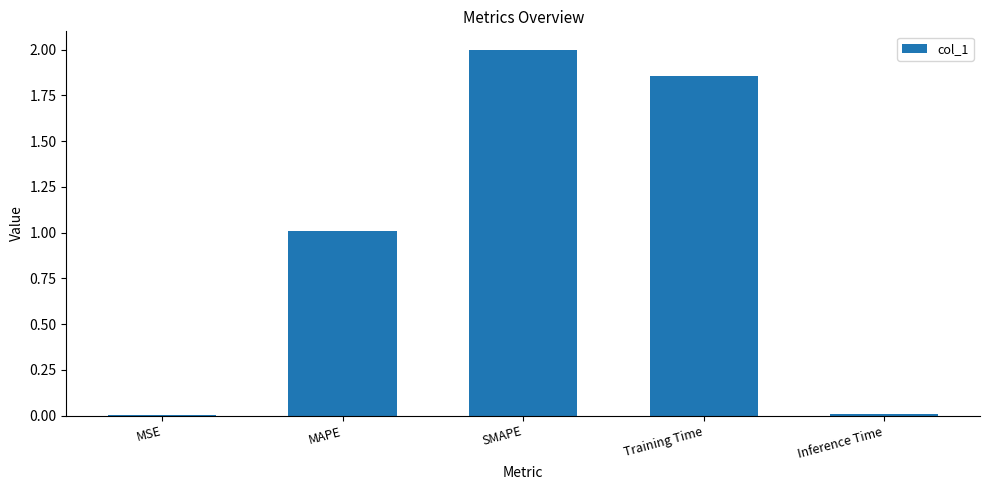

What is the sum of the values at SMAPE and MAPE?

3.0